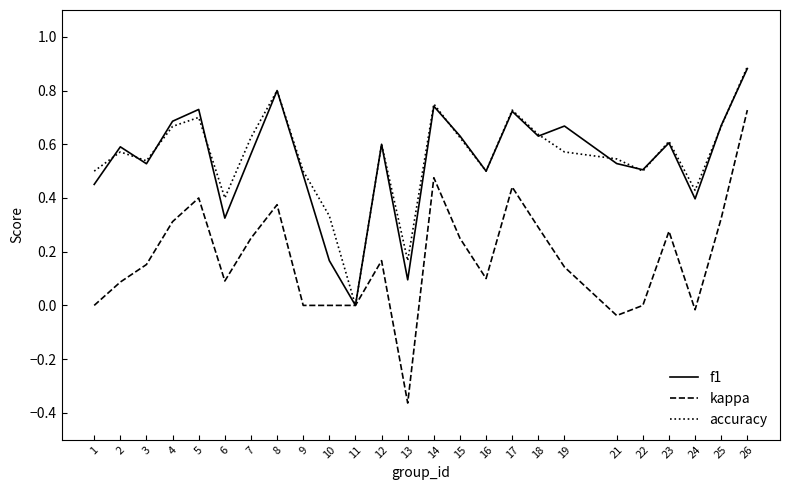

At which category is the sum across all series the highest?

26